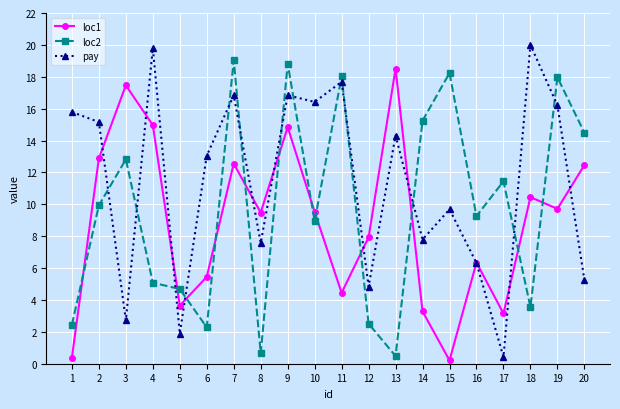

Which series has the widest spread of values?

pay